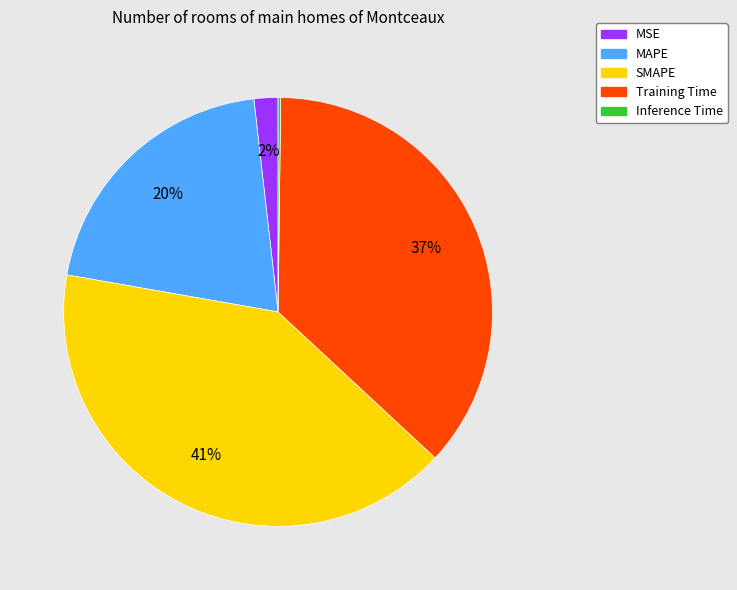

Which category has the biggest portion of the pie?

SMAPE